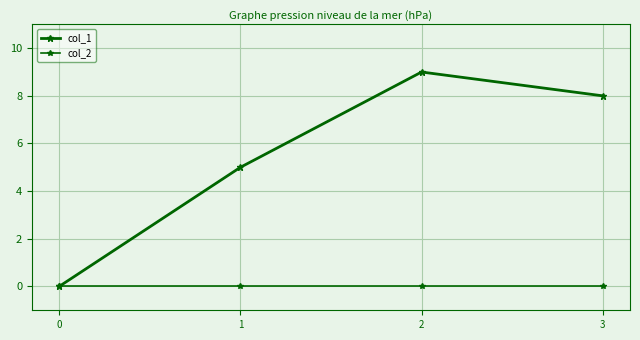

How many series are shown in this chart?

2